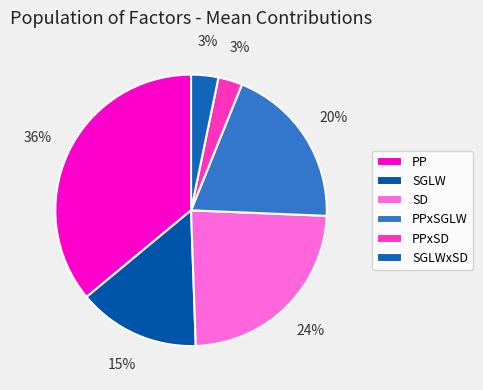

Is it true that SD is 13% of the pie?

False